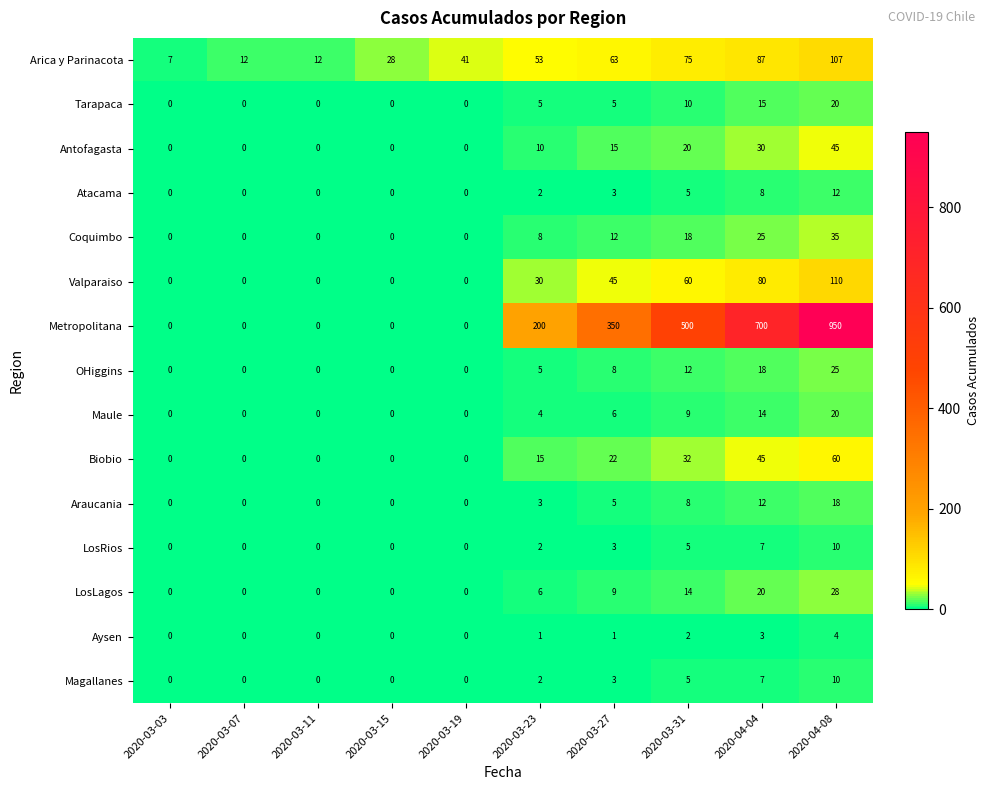

The value of Maule at 2020-03-27 is 10. True or false?

False